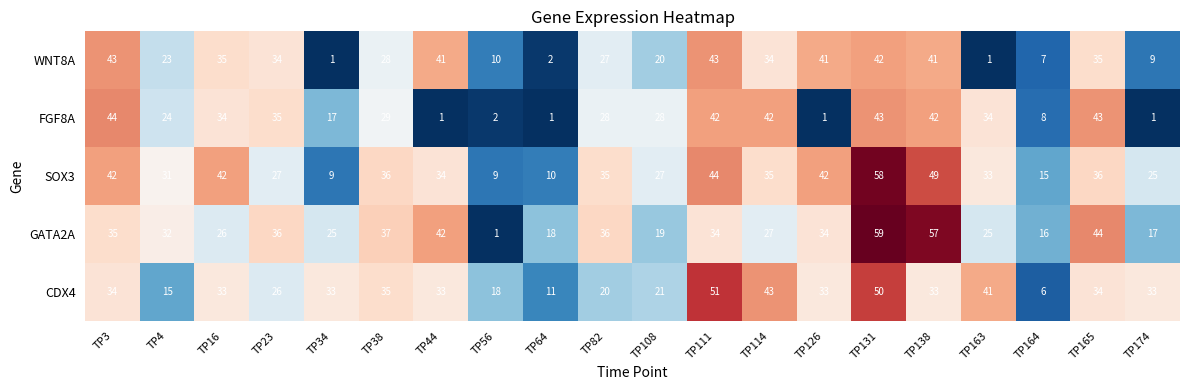

Which series changed the most between TP38 and TP82?

CDX4